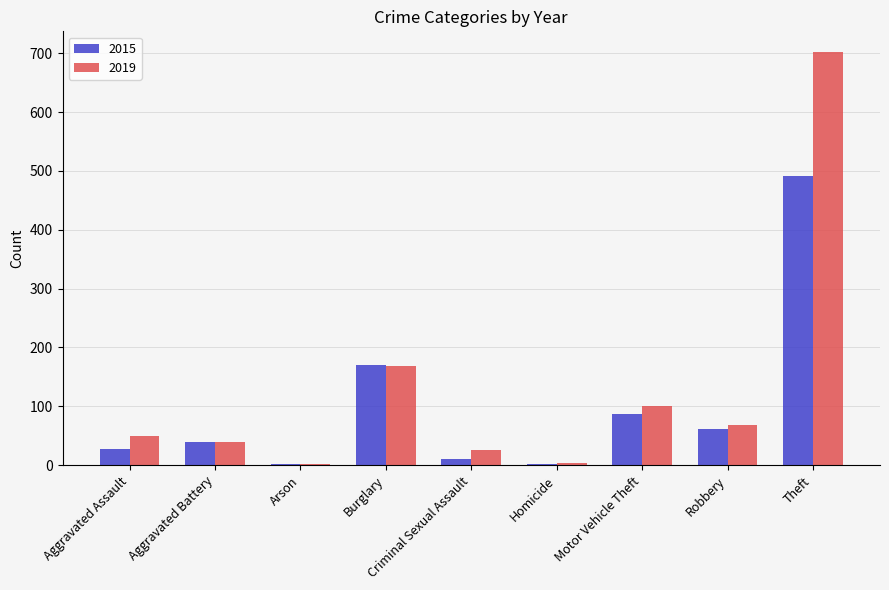

What is the sum of all 2019 values?

1157